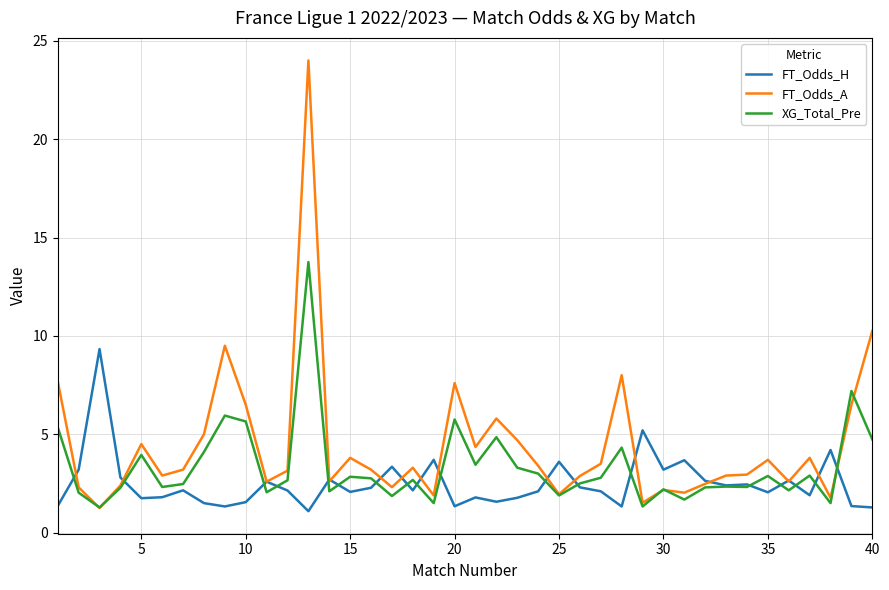

Which series has the largest total across all categories?

FT_Odds_A